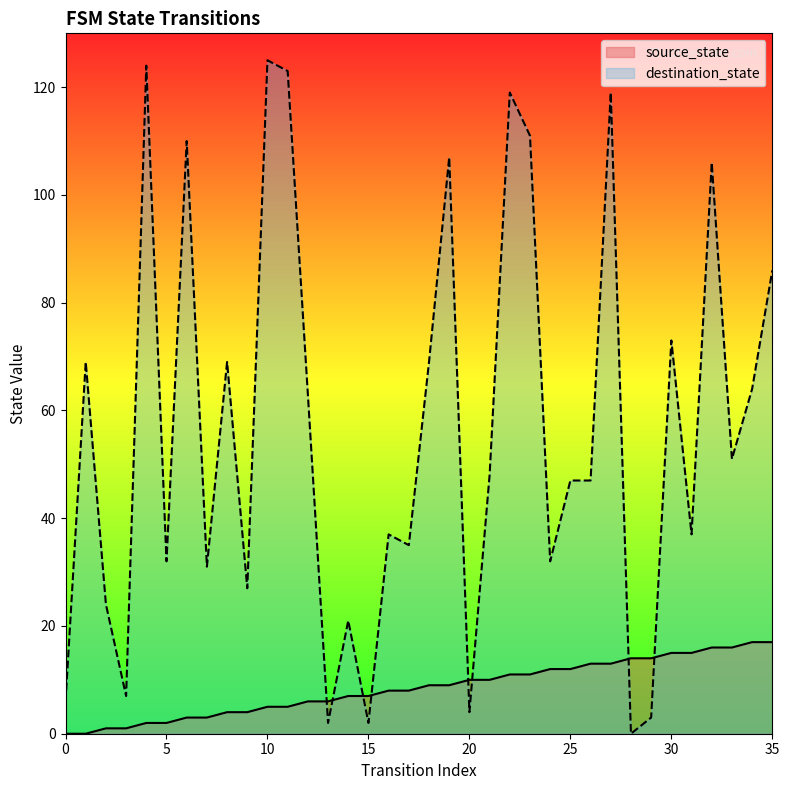

How many lines are shown in the chart?

2